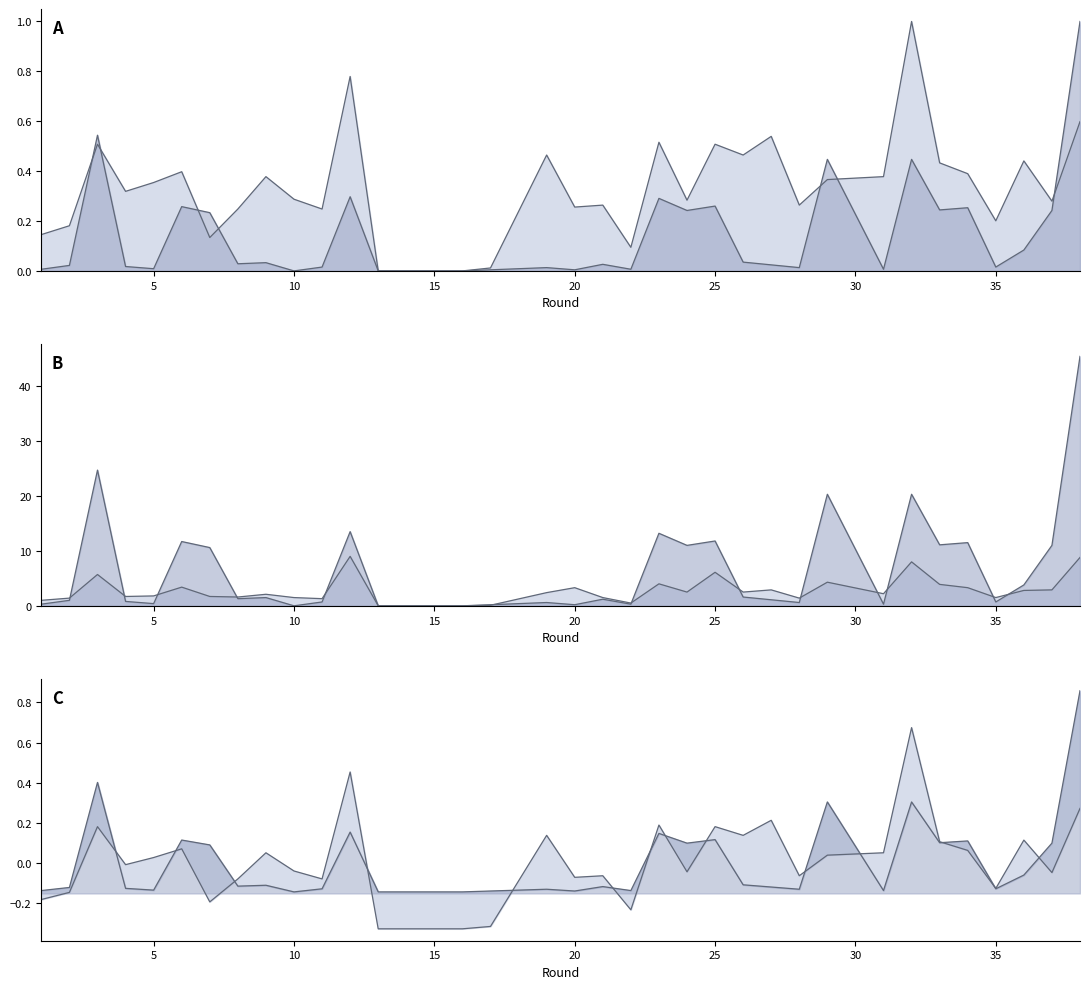

Where is the first local maximum for influence?

3